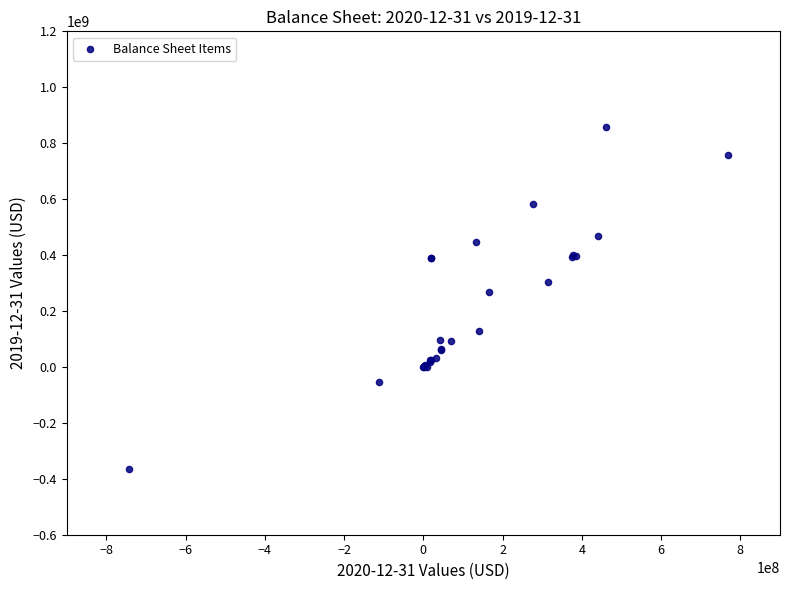

What Y value in the scatter plot is closest to 246948000?

268917000